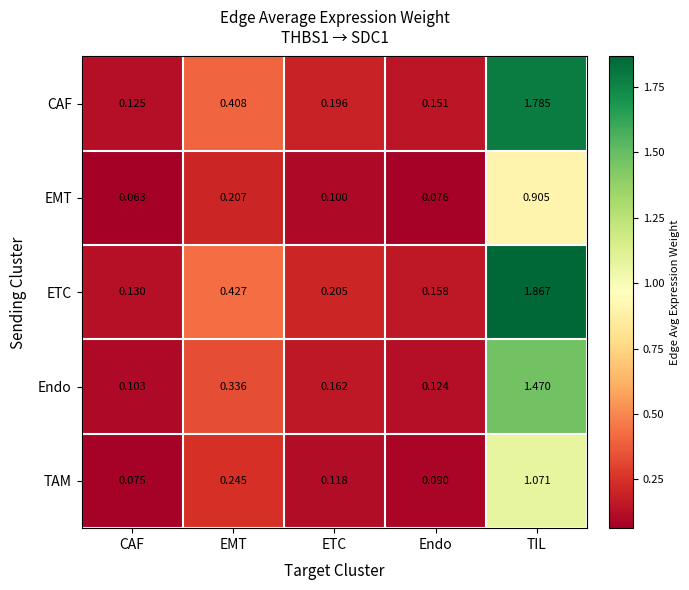

At Endo, list the series in order from largest to smallest.

ETC, CAF, Endo, TAM, EMT